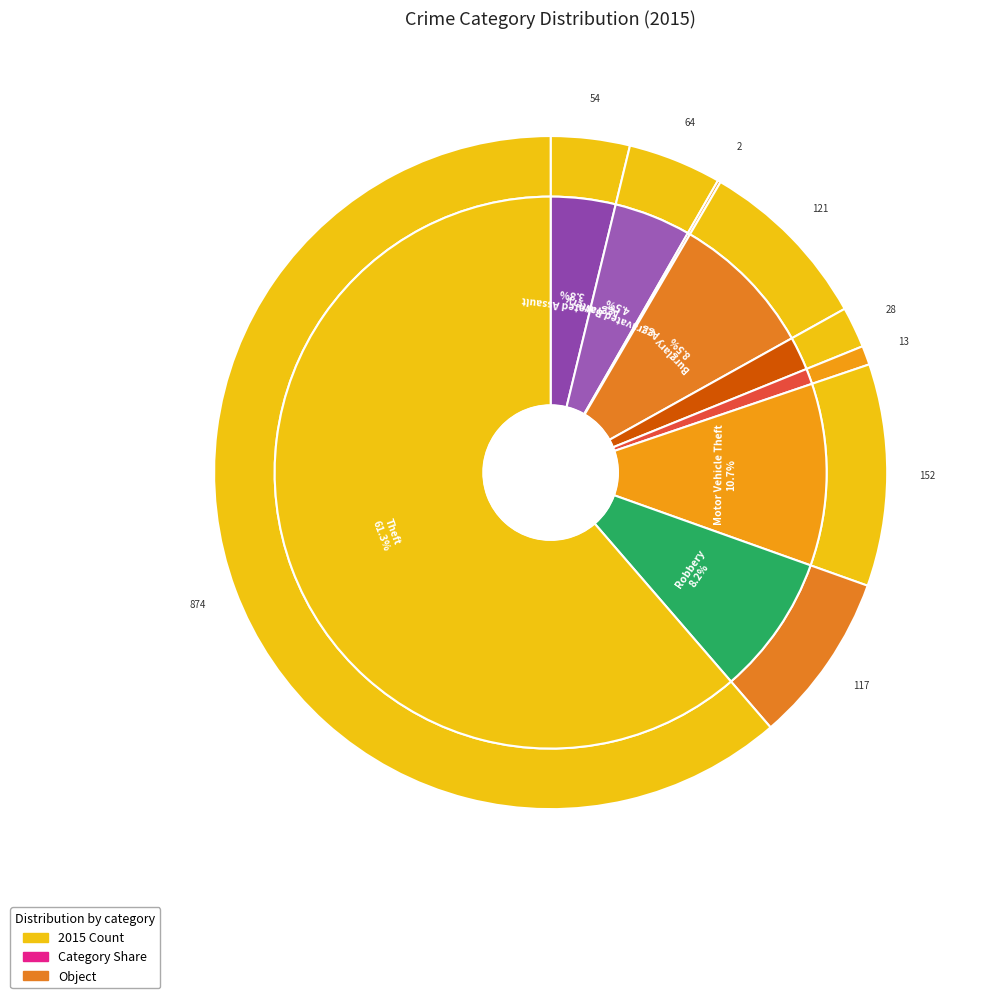

Does Theft account for over 50% of the chart?

Yes